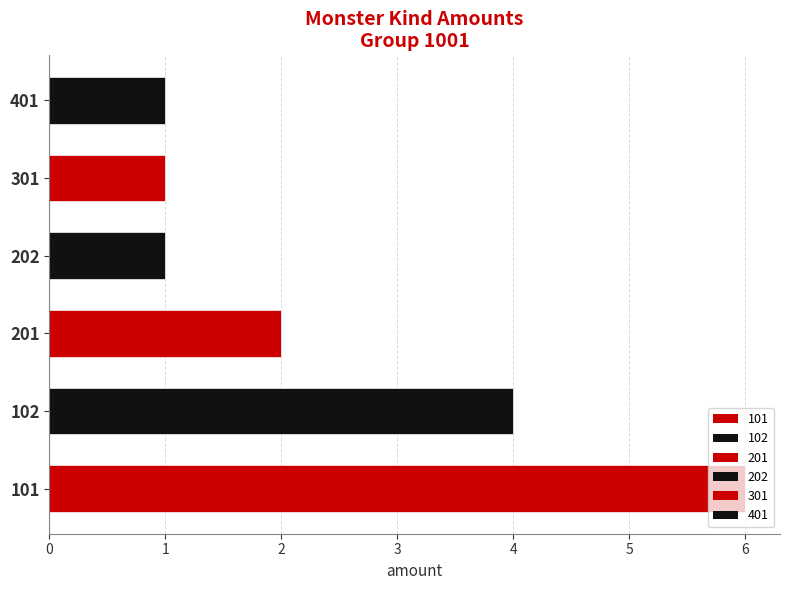

What is the minimum value shown in the chart?

1